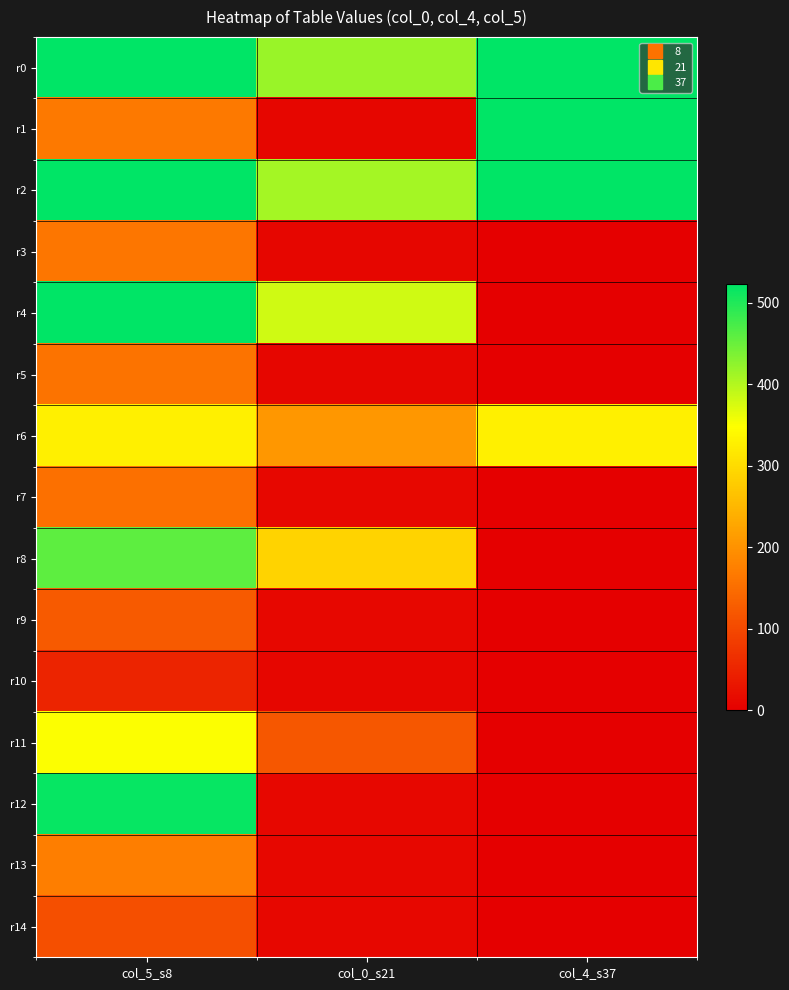

At how many categories does at least one series exceed 206?

3